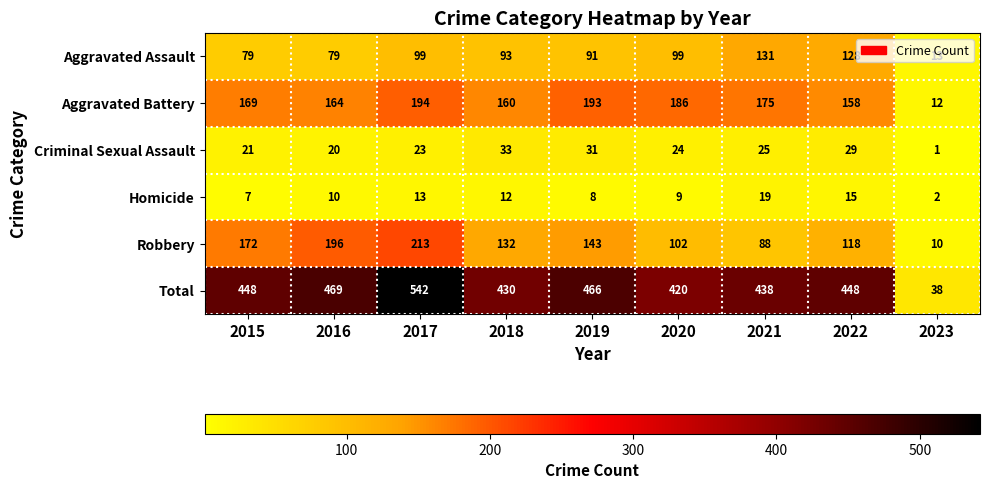

The value of Homicide at 2019 is 8. True or false?

True